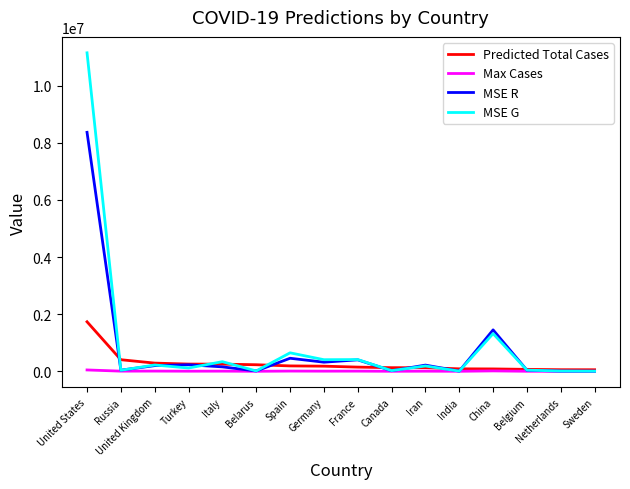

What is the average value of the MSE R series?

746001.3